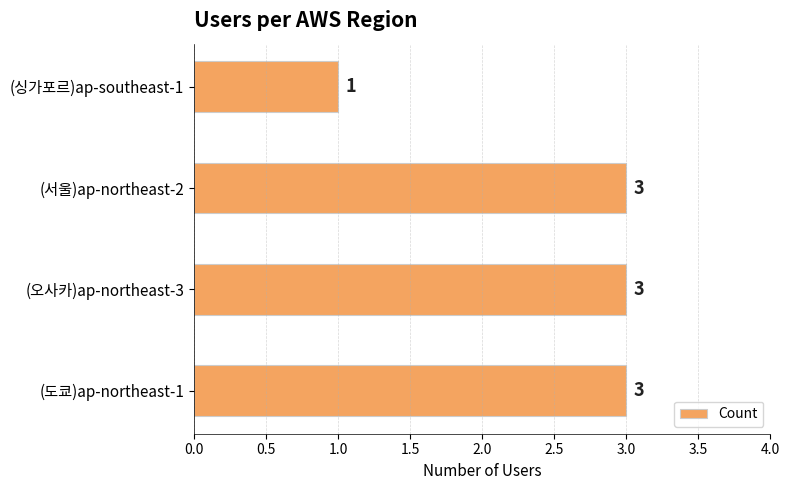

Reading top to bottom, extract all data points from this chart.

(싱가포르)ap-southeast-1=1	(서울)ap-northeast-2=3	(오사카)ap-northeast-3=3	(도쿄)ap-northeast-1=3